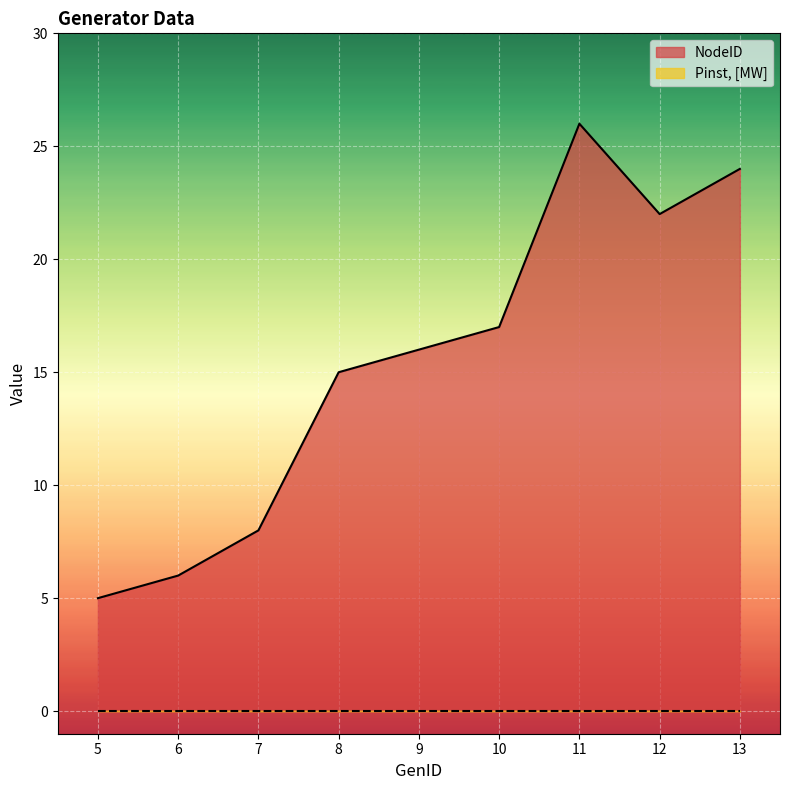

Where is the first local minimum?

12